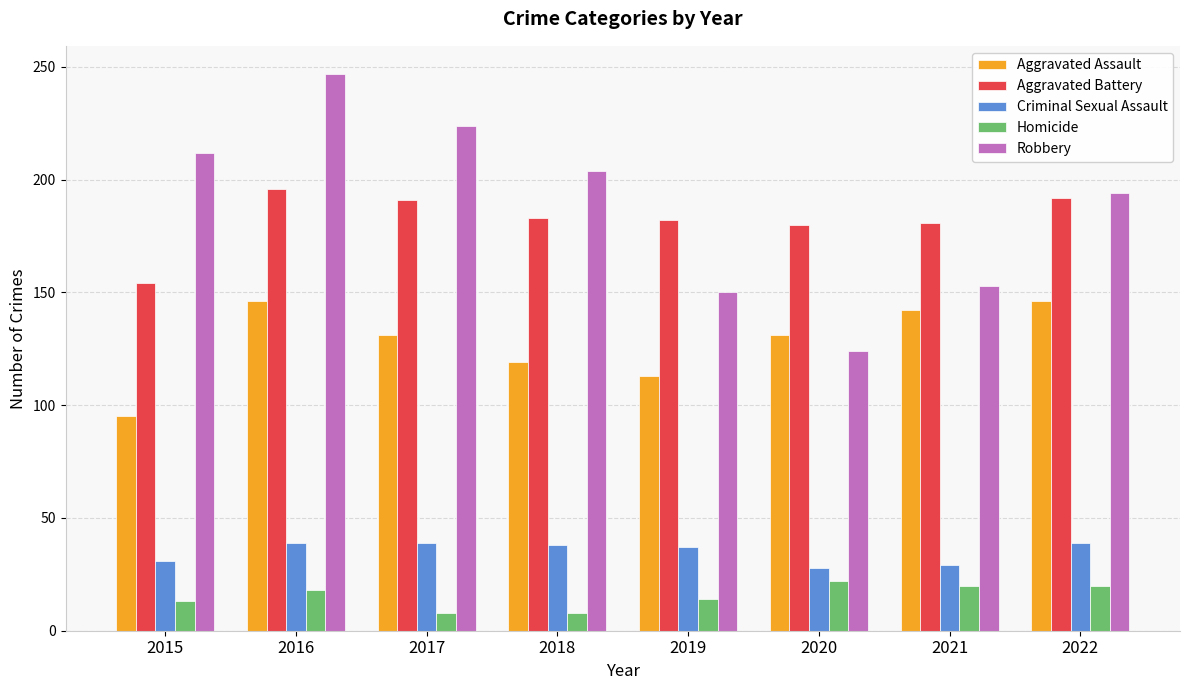

What is the difference between the highest and lowest values at 2022?

174